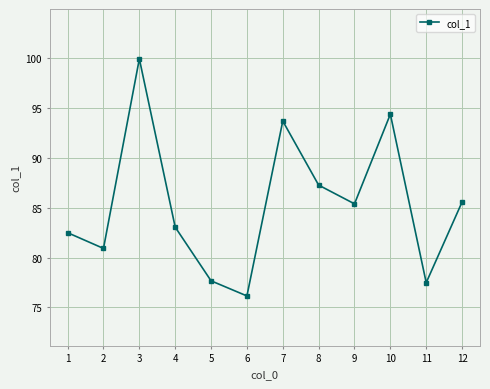

How many lines are shown in the chart?

1